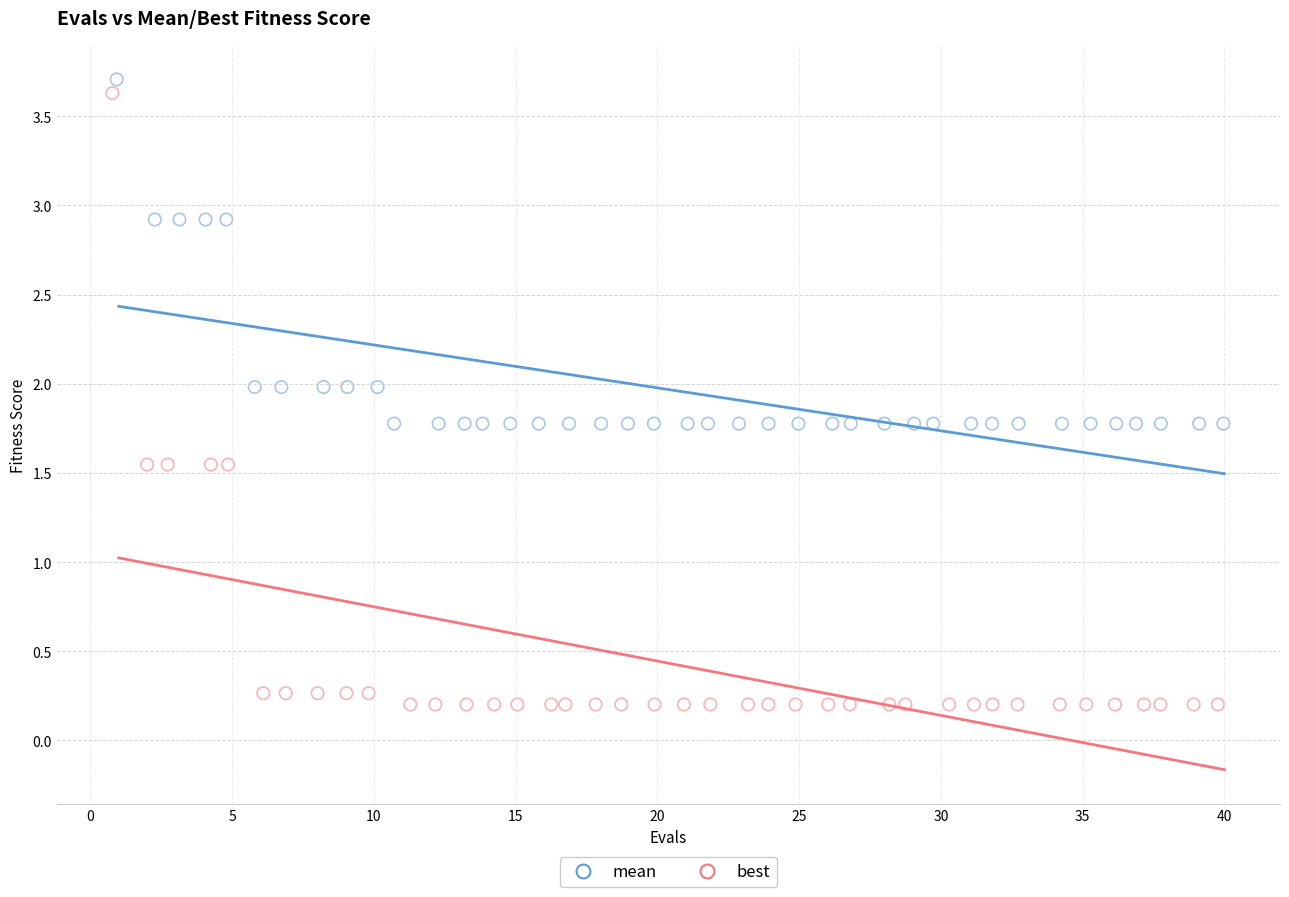

Which series reaches the maximum Y coordinate?

mean